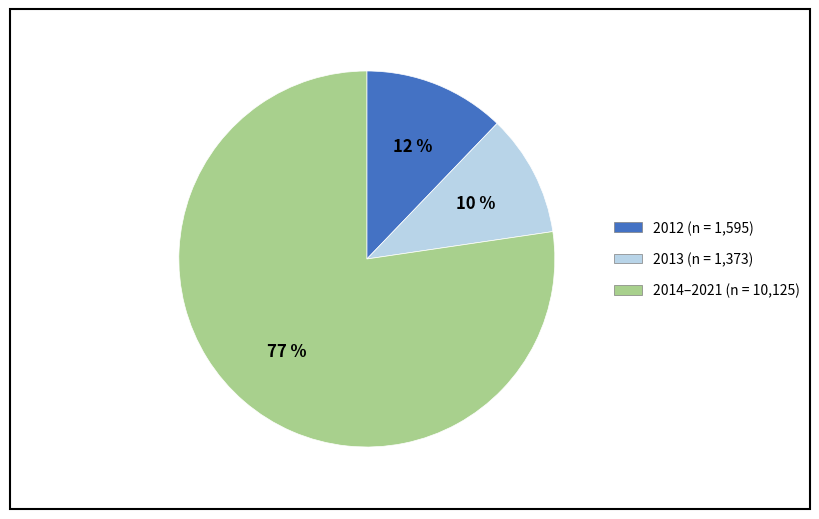

Does any single category account for the majority?

Yes